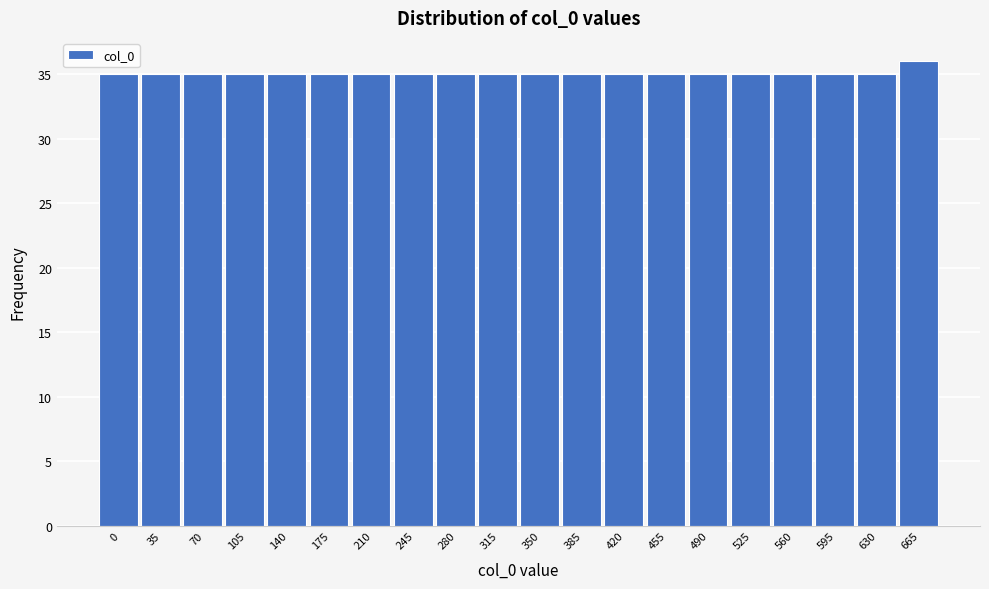

Reading left to right, extract all data points from this chart.

35	35	35	35	35	35	35	35	35	35	35	35	35	35	35	35	35	35	35	36